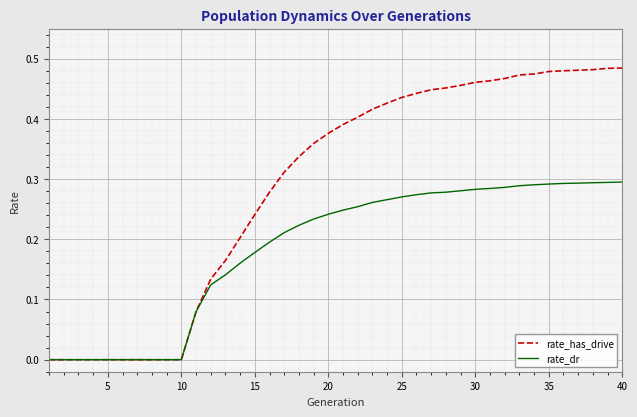

Which series has the largest total across all categories?

rate_has_drive